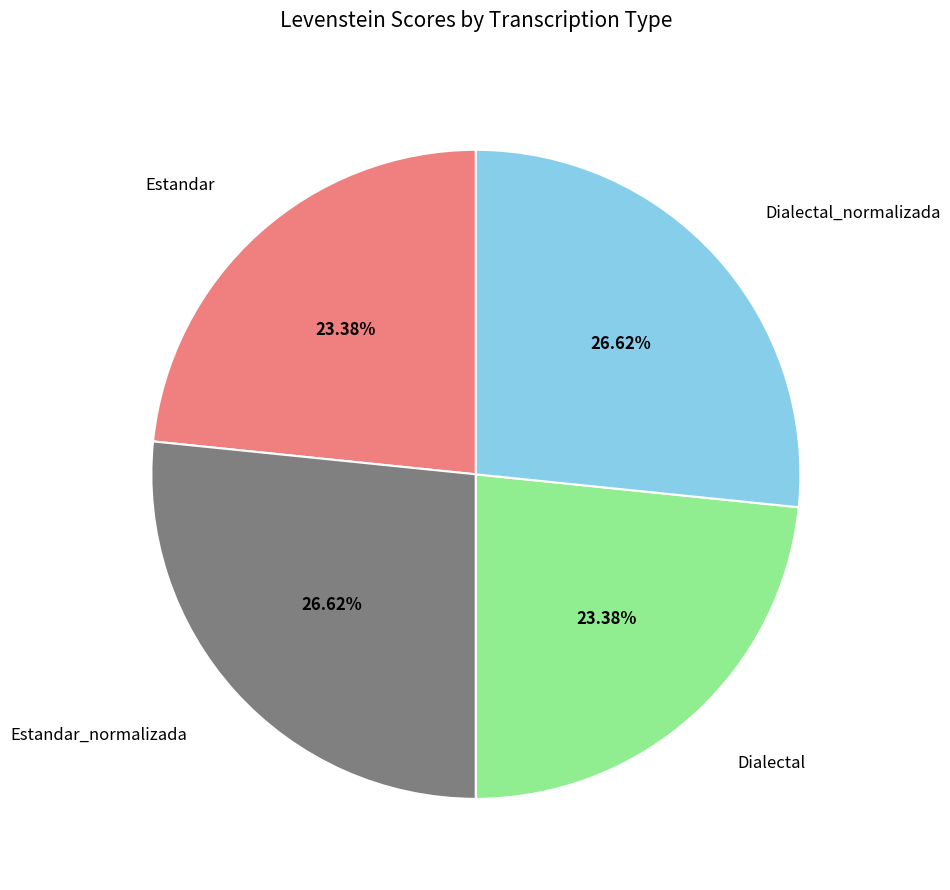

True or false: Estandar_normalizada accounts for 38% of the total.

False